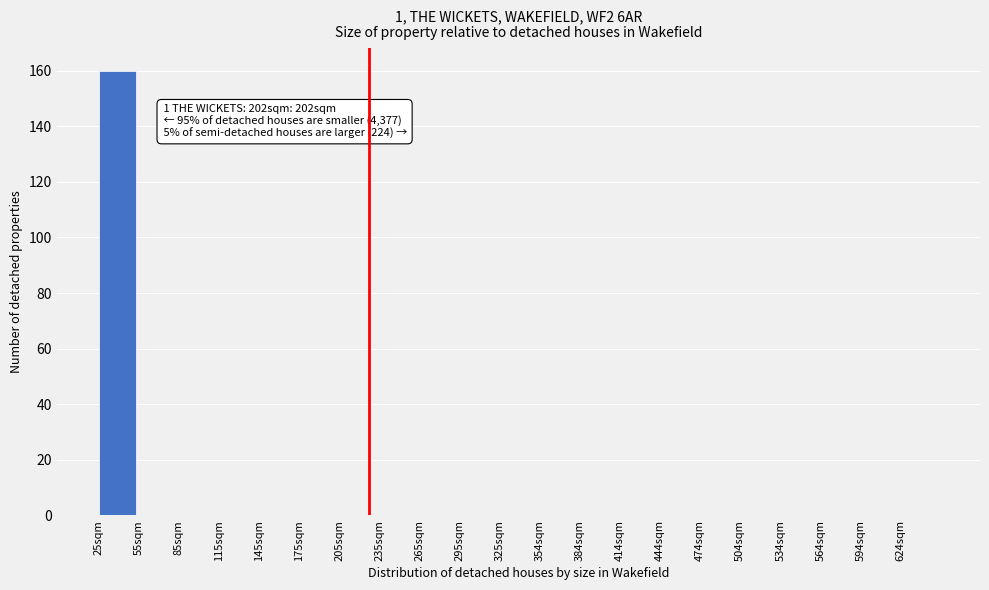

Reading left to right, what are all the values shown in this chart?

25sqm=160	55sqm=0	85sqm=0	115sqm=0	145sqm=0	175sqm=0	205sqm=0	235sqm=0	265sqm=0	295sqm=0	325sqm=0	354sqm=0	384sqm=0	414sqm=0	444sqm=0	474sqm=0	504sqm=0	534sqm=0	564sqm=0	594sqm=0	624sqm=0